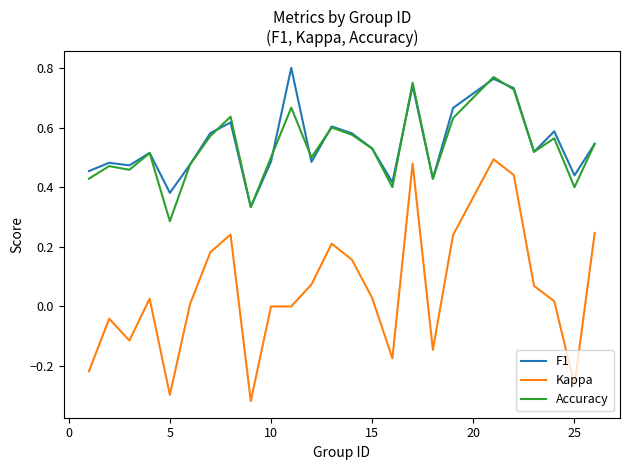

True or false: Accuracy and Kappa intersect in this chart.

False